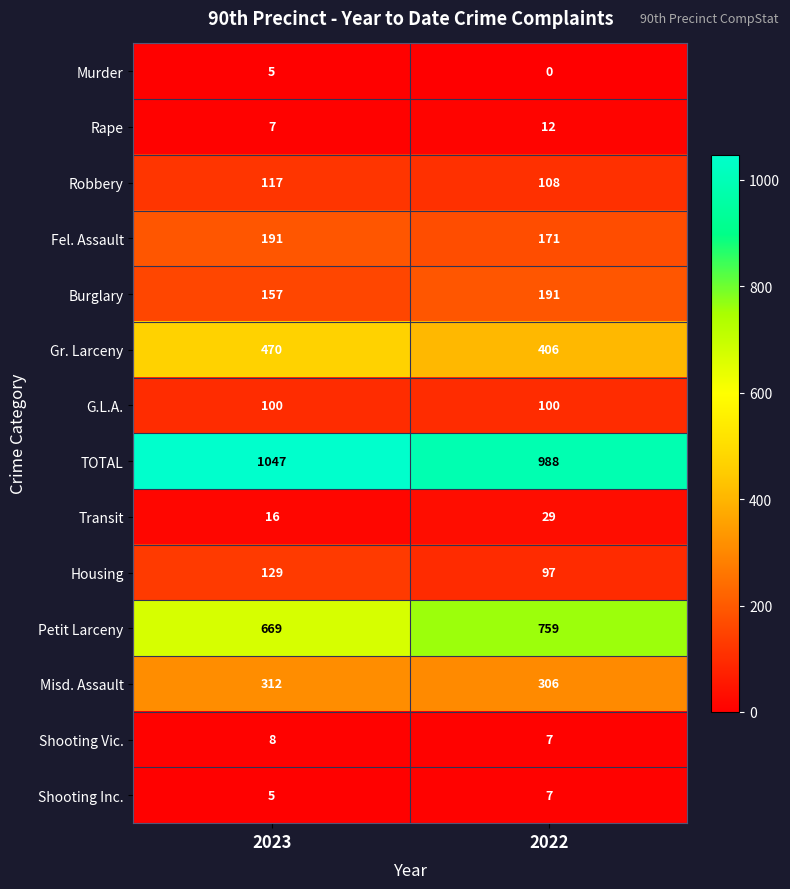

What is the average value of the G.L.A. series?

100